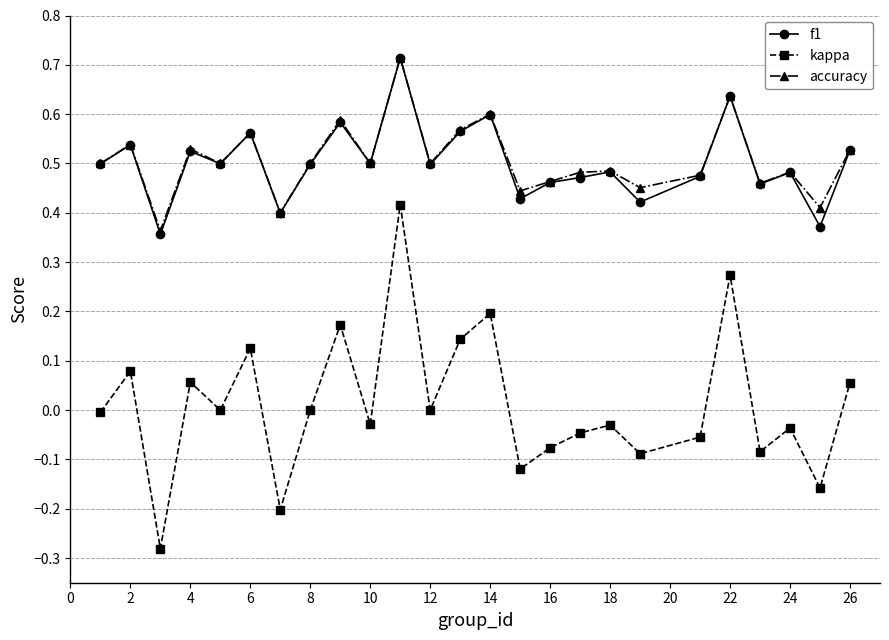

True or false: f1 and kappa intersect in this chart.

False